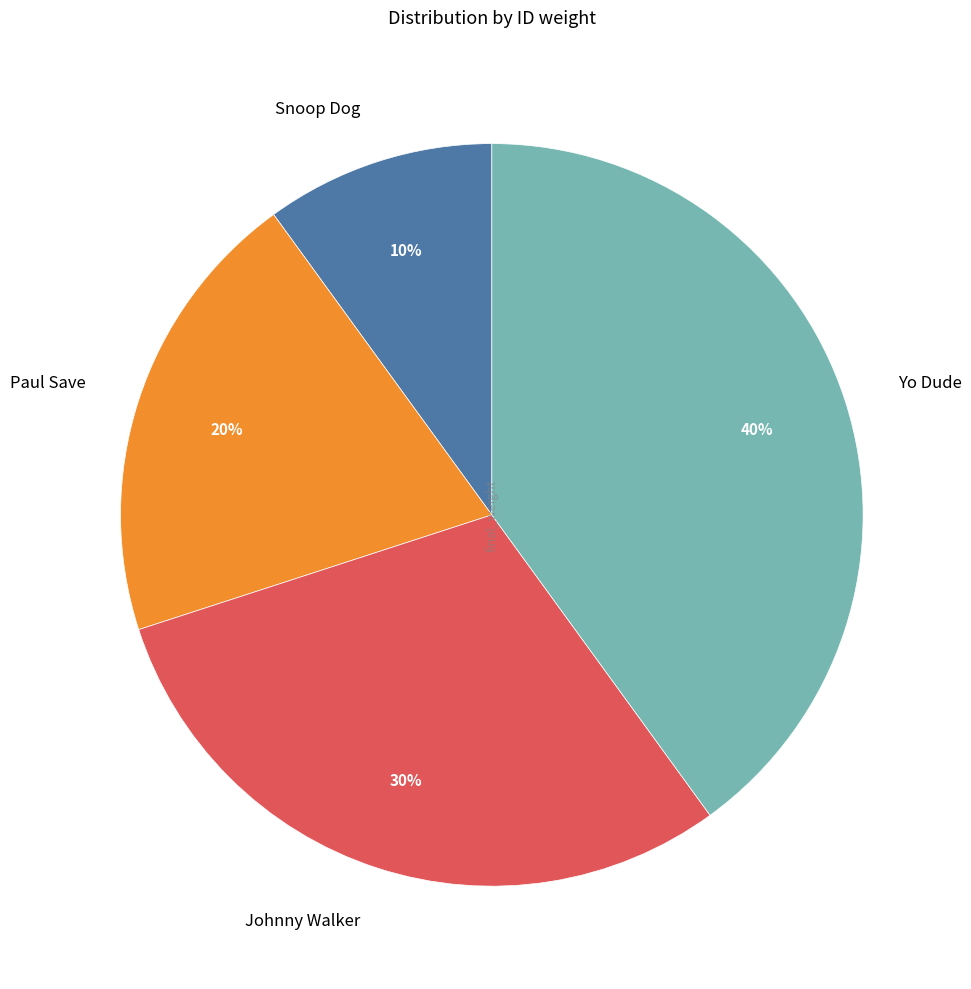

Which slice is the smallest?

Snoop Dog